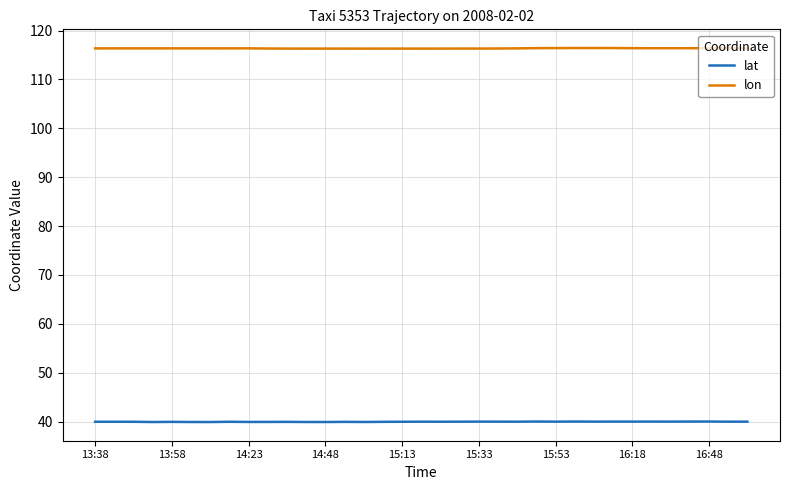

What is the greatest value displayed?

116.4